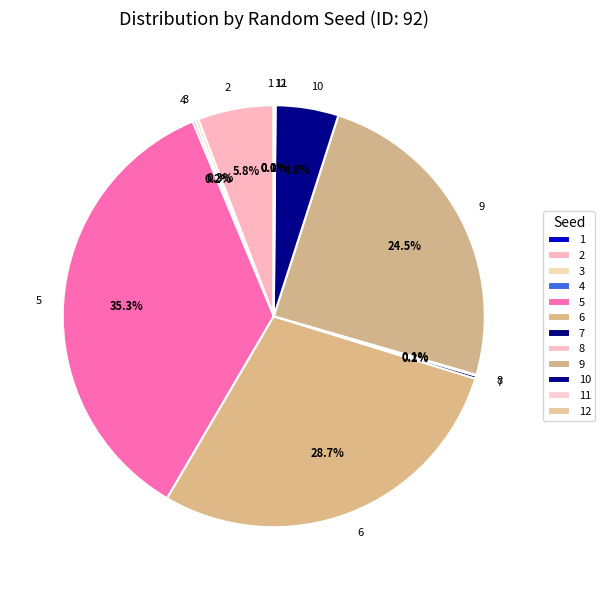

Does 9 account for over 50% of the chart?

No